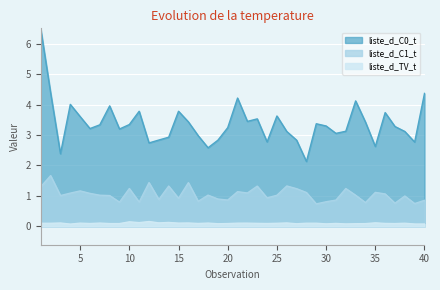

True or false: liste_d_C1_t has more than 1 interior local peaks.

True